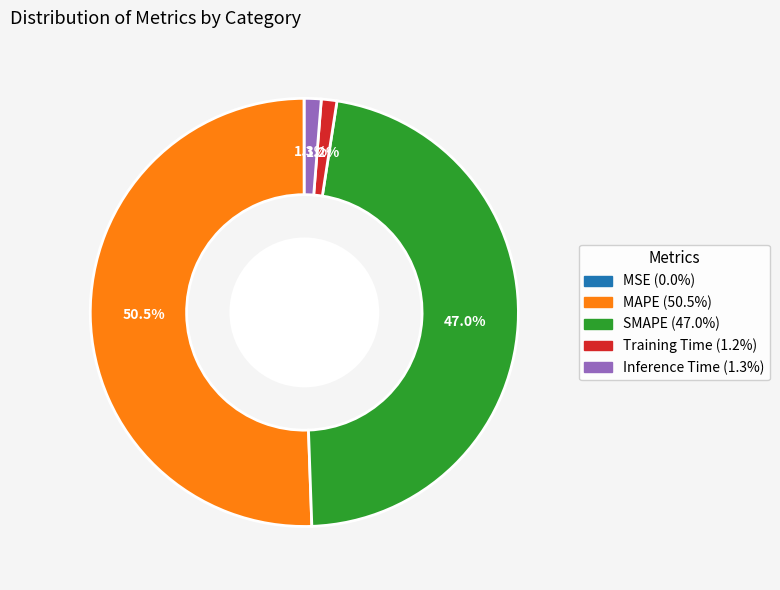

Which slice is the largest?

MAPE